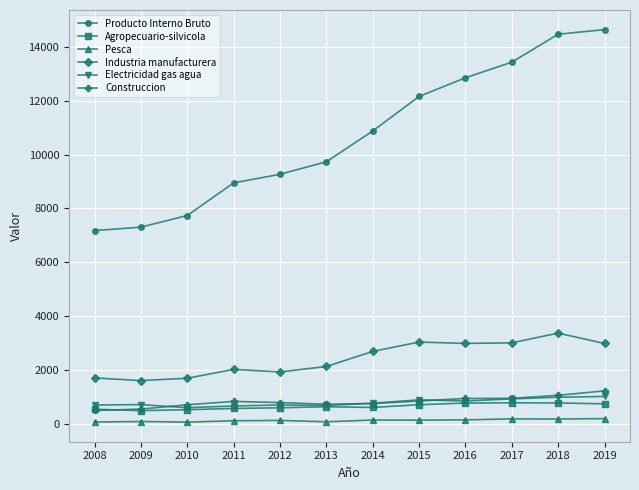

What is the maximum value for Construccion?

1219